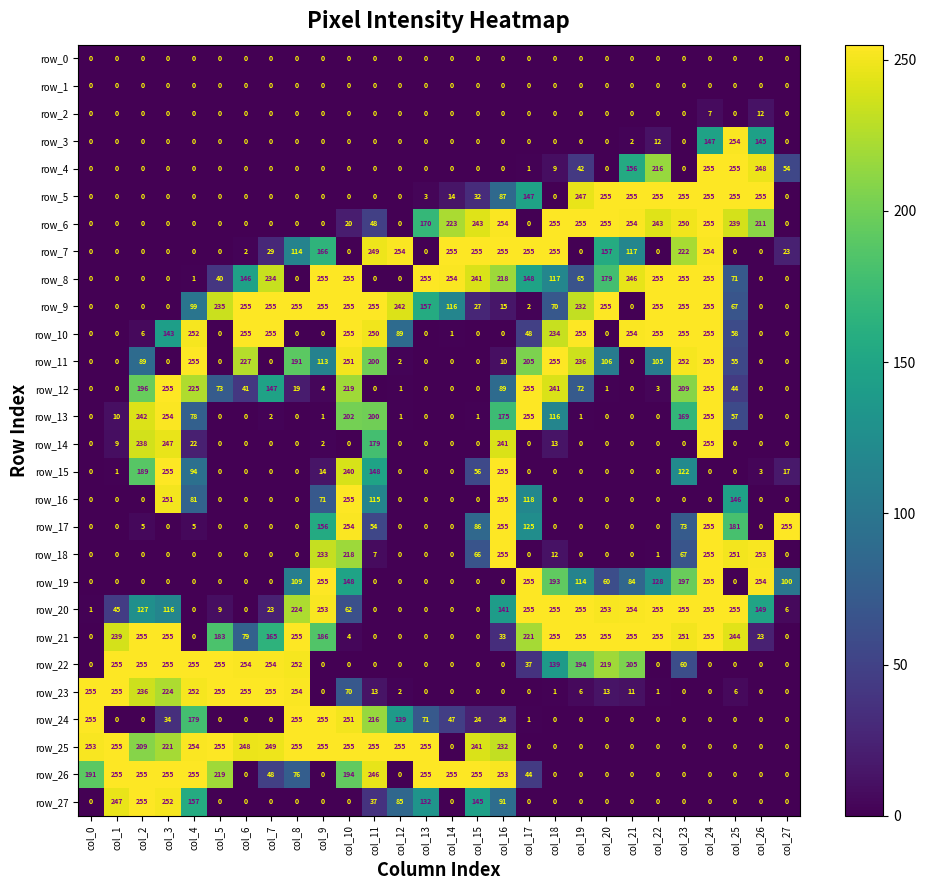

What is the maximum value shown in the chart?

255